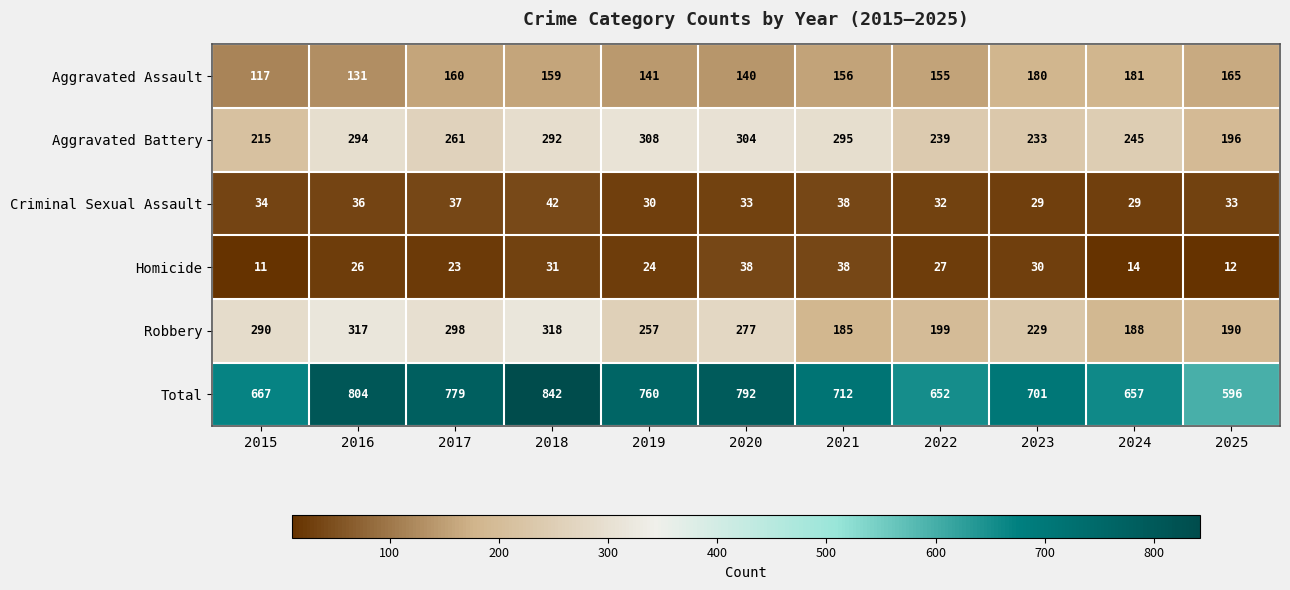

What is the average value of the Criminal Sexual Assault series?

34